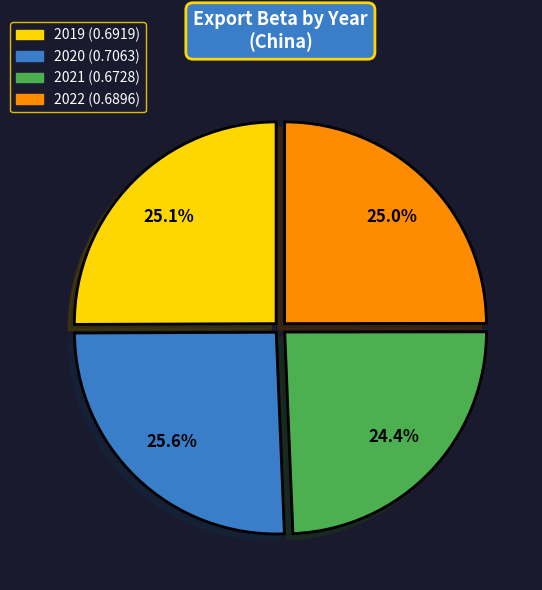

To the nearest percent, what portion does 2019 represent?

25%